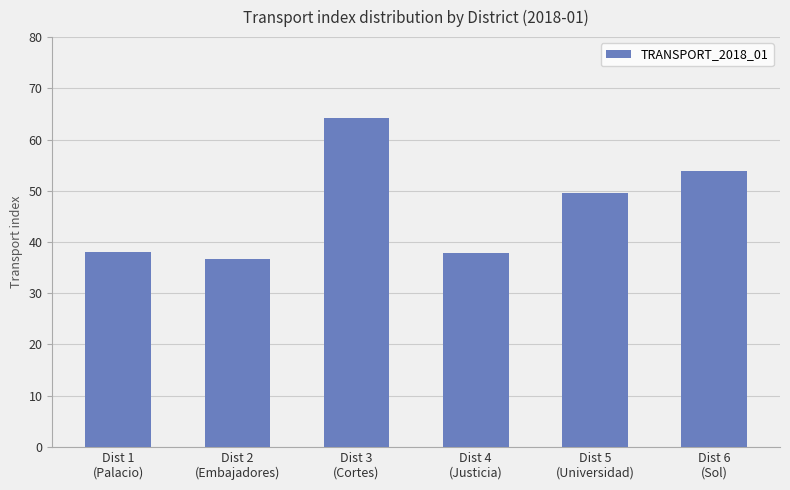

What is the greatest value displayed?

64.2